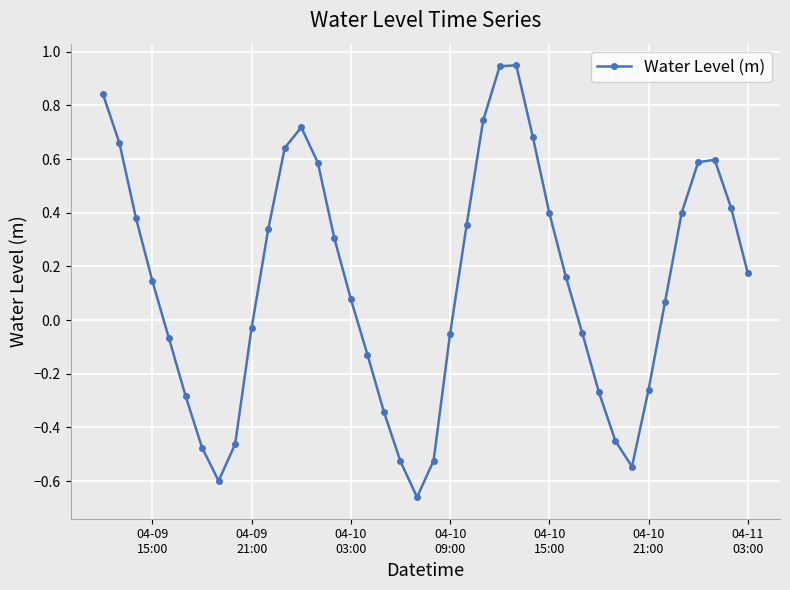

What is the difference between the maximum and minimum values?

1.6